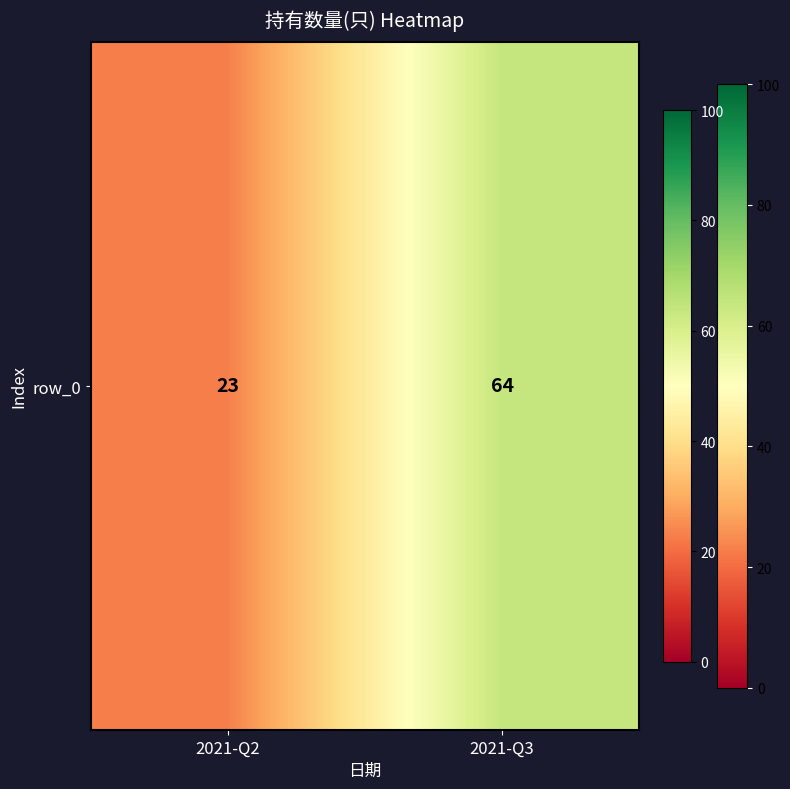

Reading right to left, transcribe all the data shown in this chart.

64	23